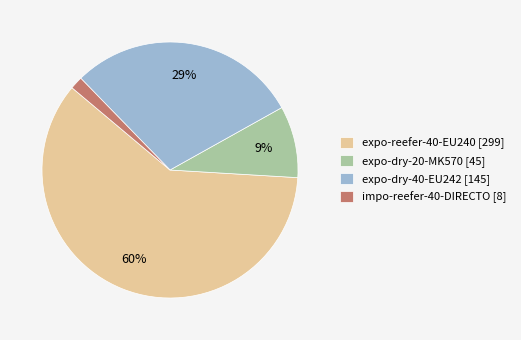

To the nearest percent, what is the combined percentage of expo-dry-40-EU242 [145] and expo-reefer-40-EU240 [299]?

89%